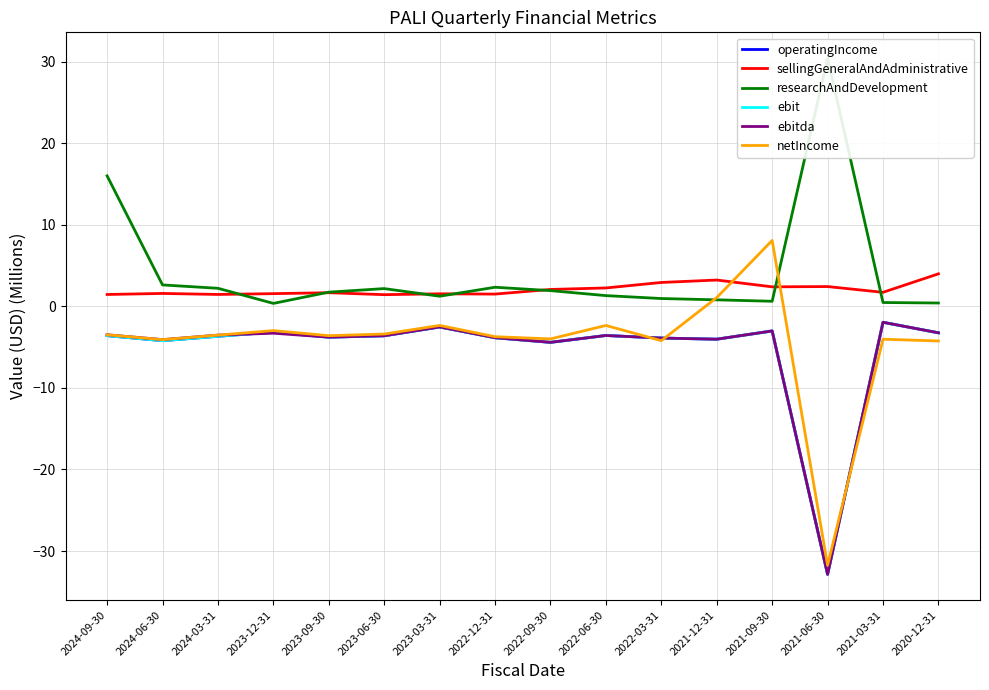

At which label does netIncome reach its minimum?

2021-06-30